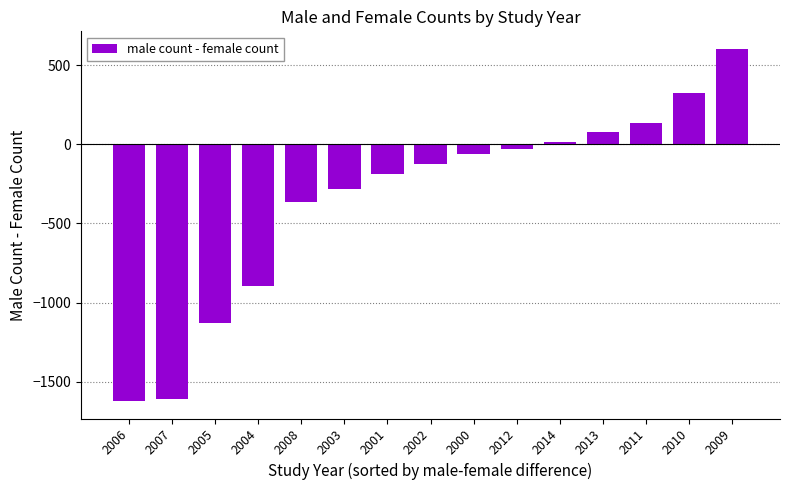

Reading left to right, extract all data points from this chart.

-1622	-1610	-1130	-896	-362	-282	-185	-125	-63	-26	18	80	134	324	604